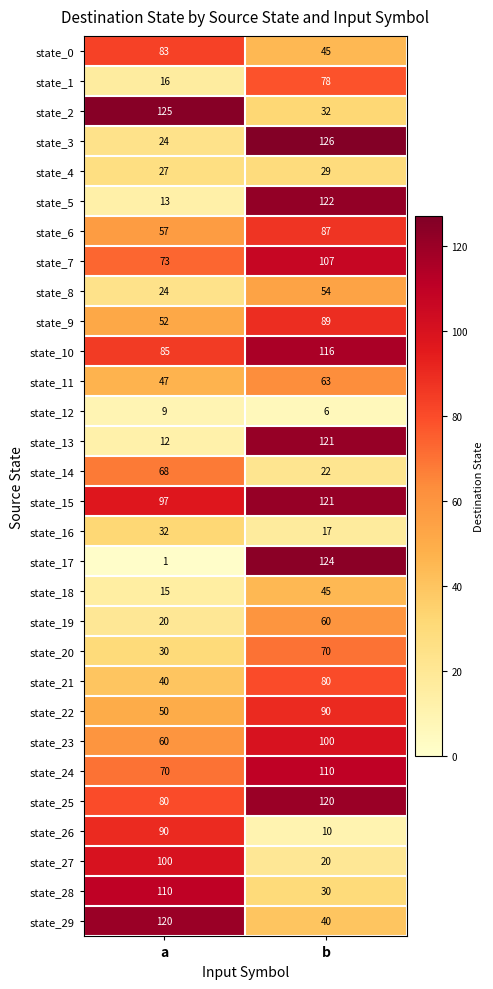

What is the sum of the state_10 values at a and b?

201